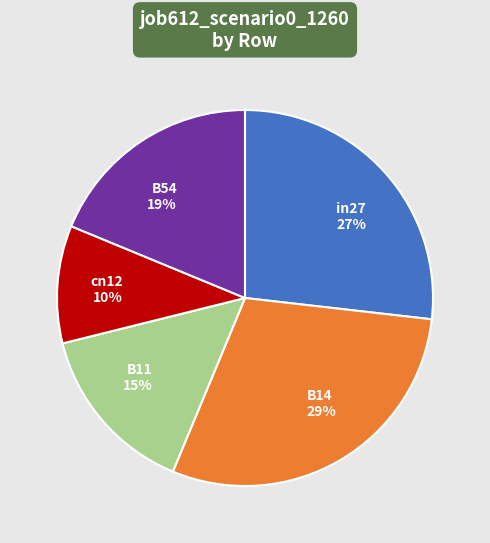

Do B14 and cn12 together represent more than half of the pie?

No